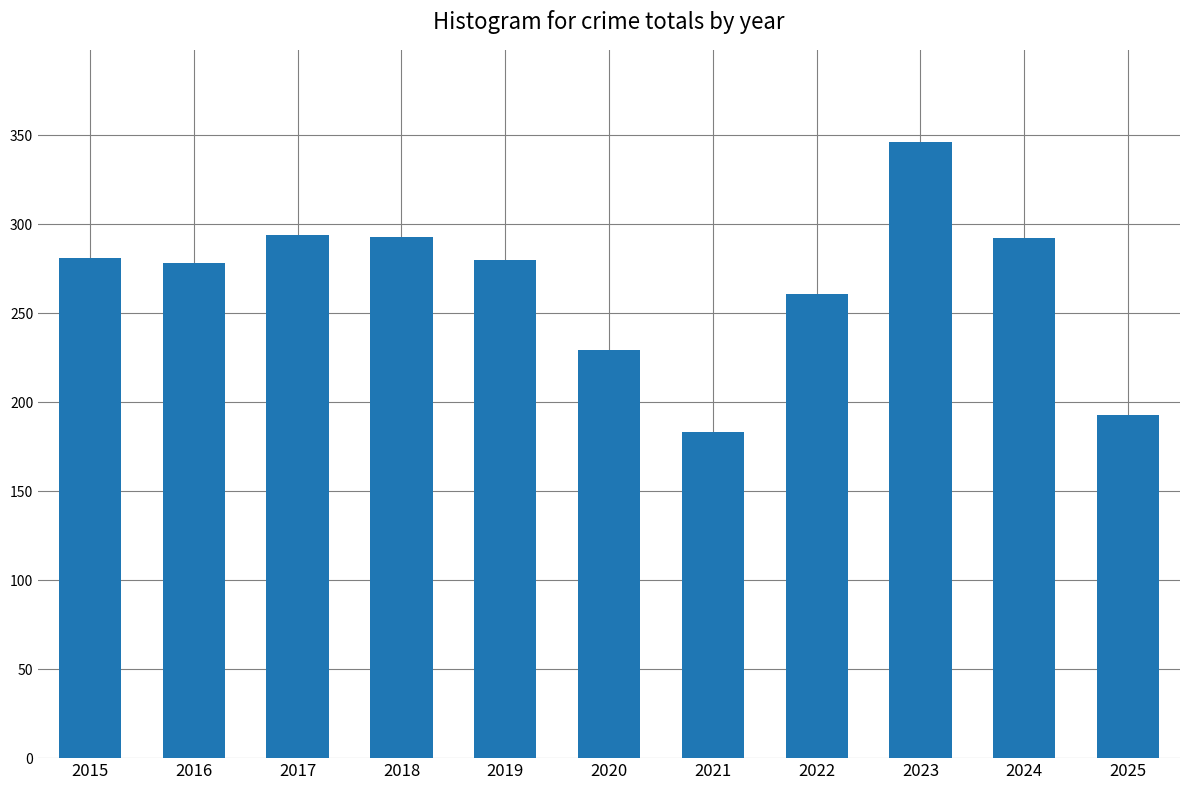

What is the sum of the values at 2024 and 2018?

585